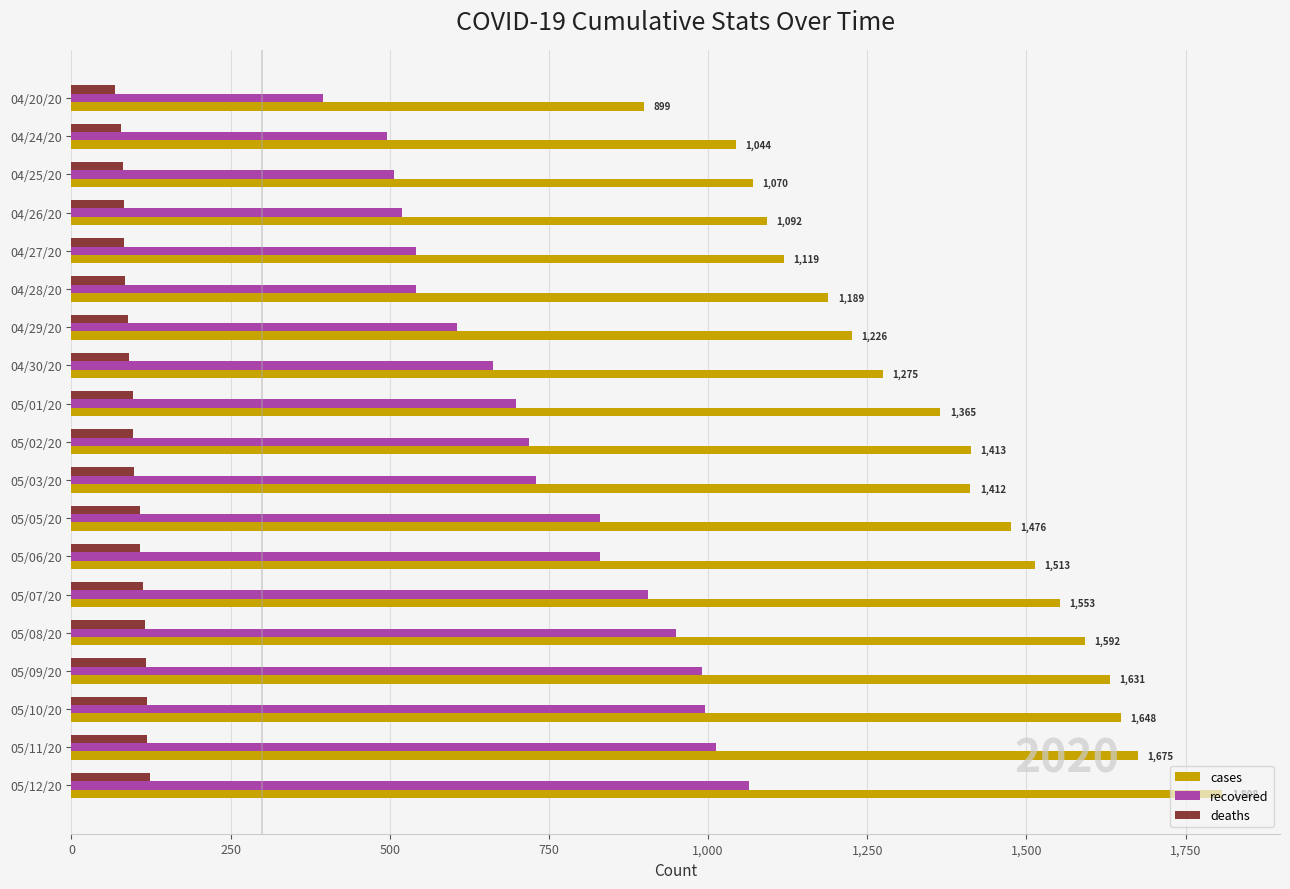

Between 04/29/20 and 05/11/20, which series saw the biggest shift?

cases